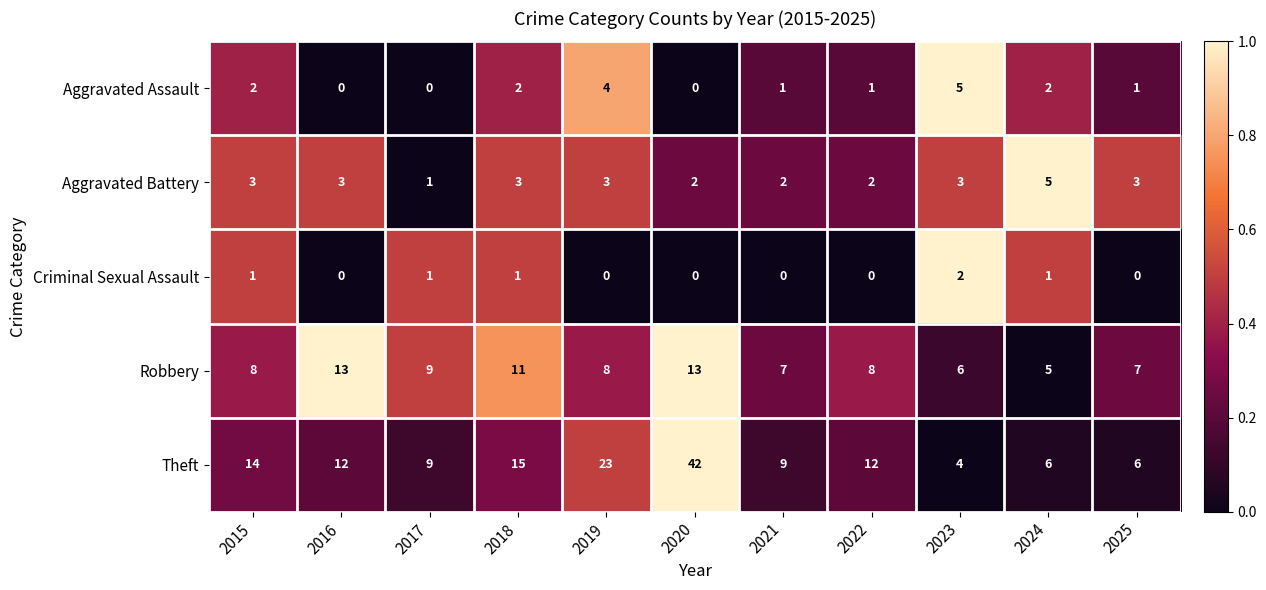

Which label corresponds to the largest value in the chart?

2020